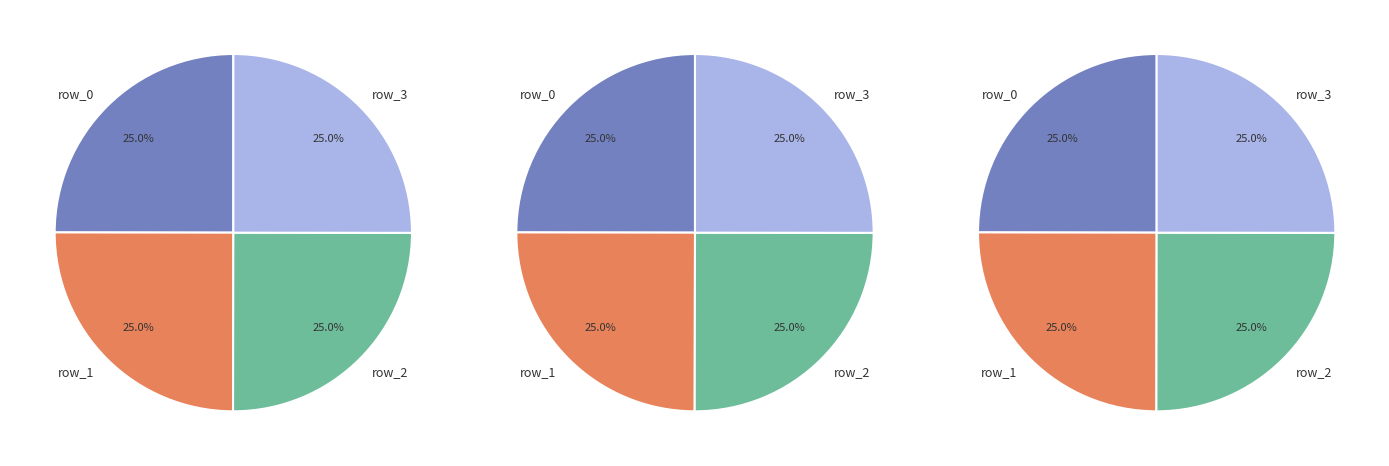

To the nearest percent, what percentage of the pie is received?

50%